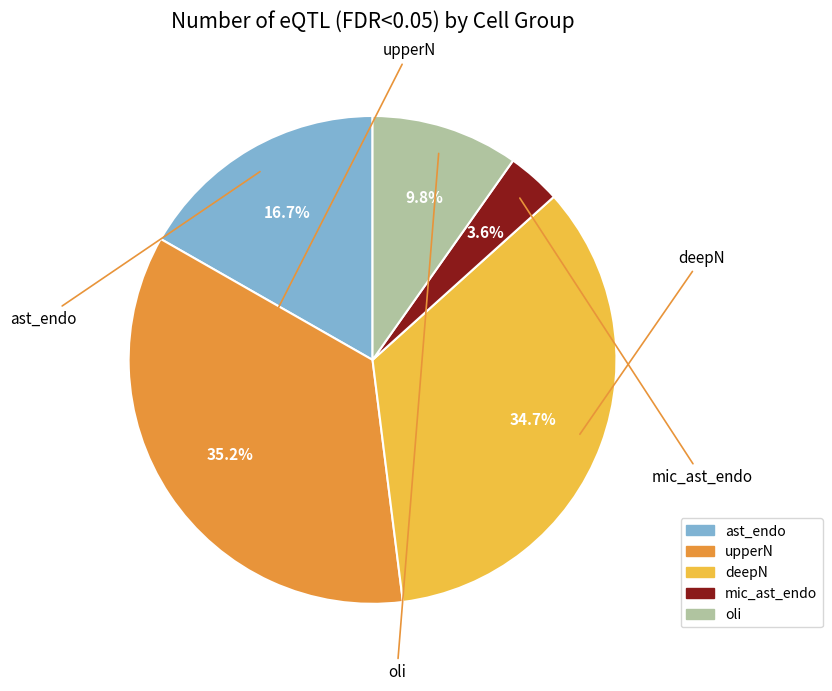

What percentage is the deepN slice, to the nearest percent?

35%